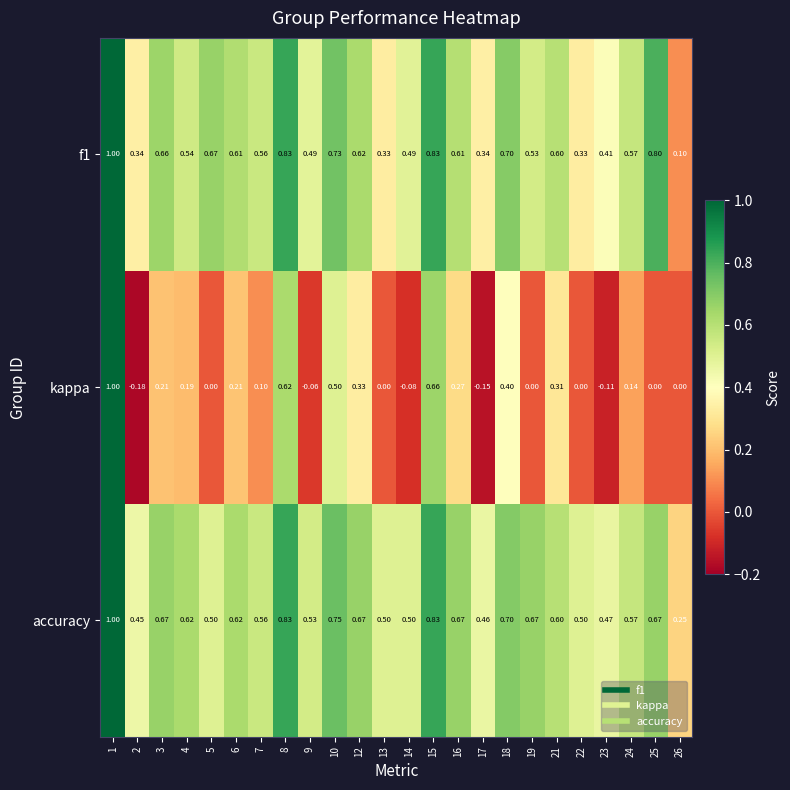

At how many categories does at least one series exceed 0?

24